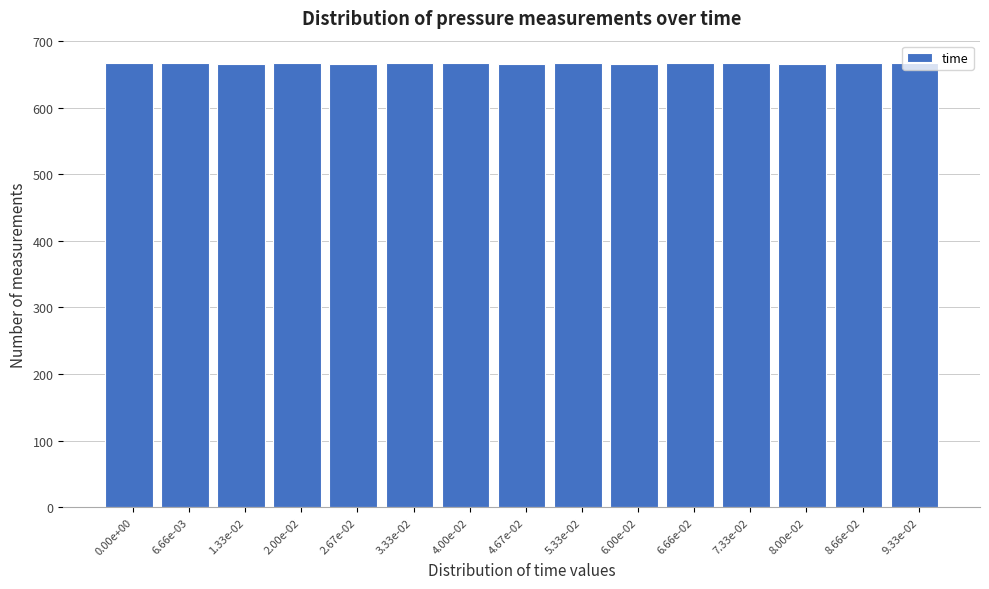

Is it true that the value at 8.00e-02 is 876?

False